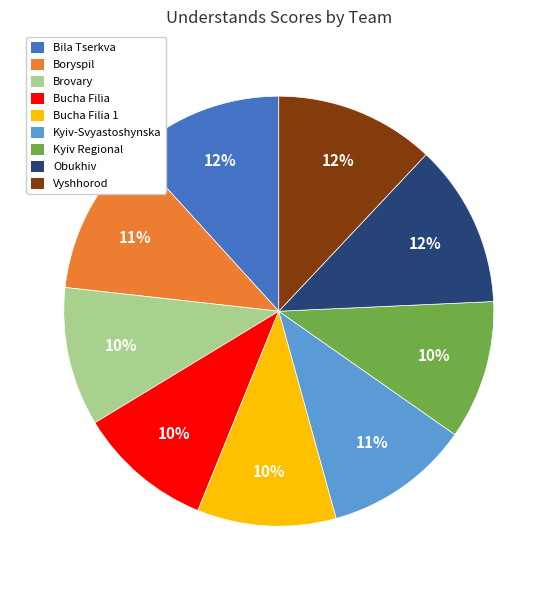

To the nearest percent, what is the average slice percentage?

11%